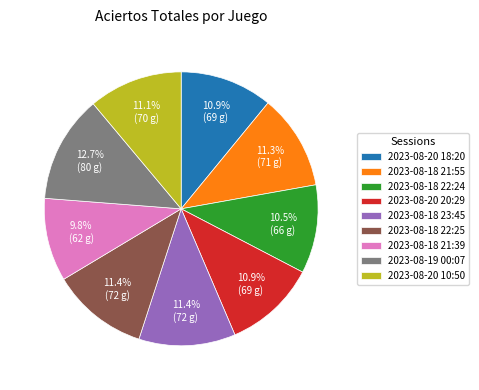

Which category has the smallest portion of the pie?

2023-08-18 21:39